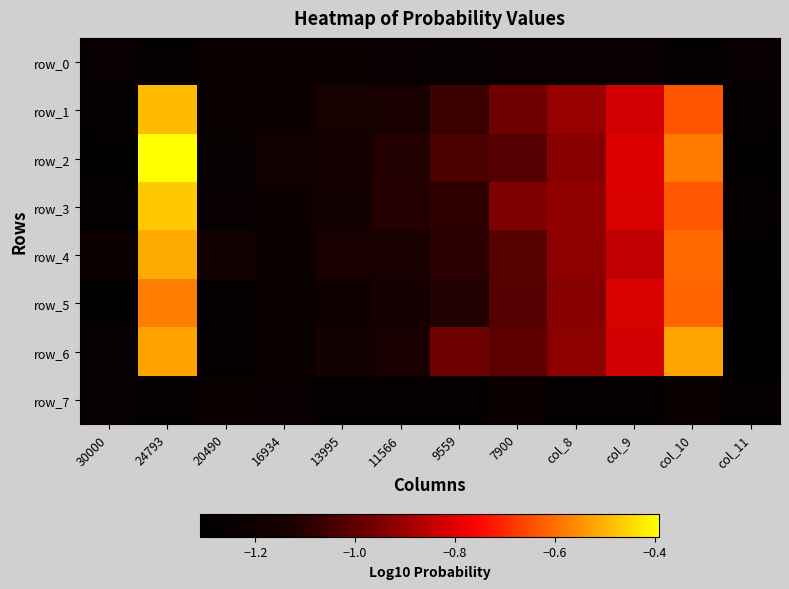

Which series has the largest total across all categories?

row_2